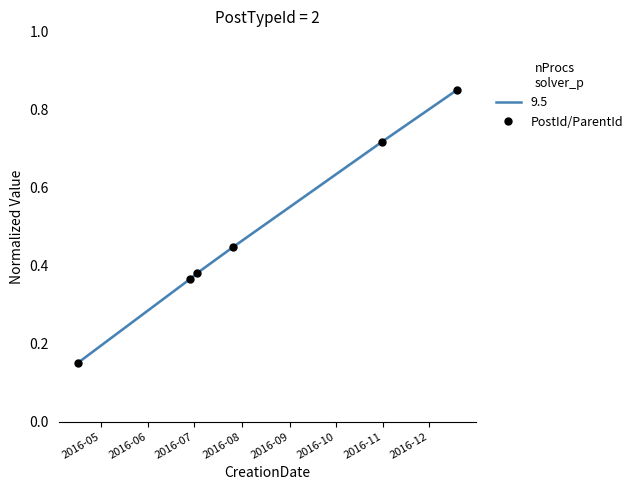

How many lines are shown in the chart?

1